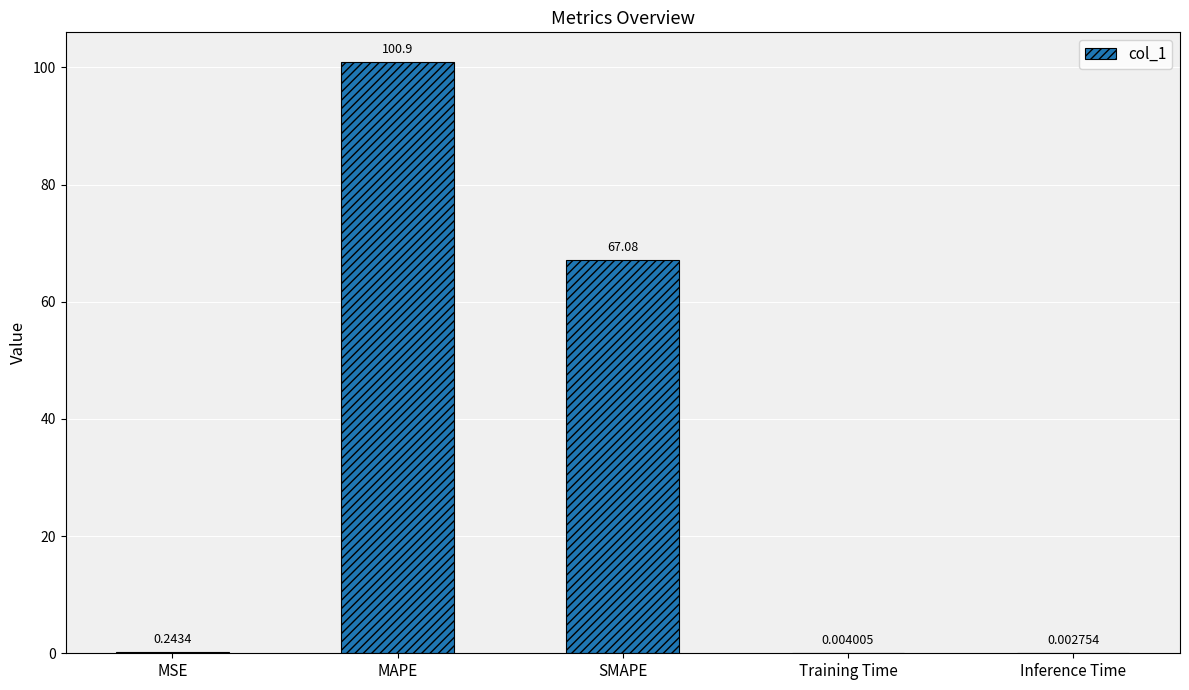

Count the number of categories in the chart.

5